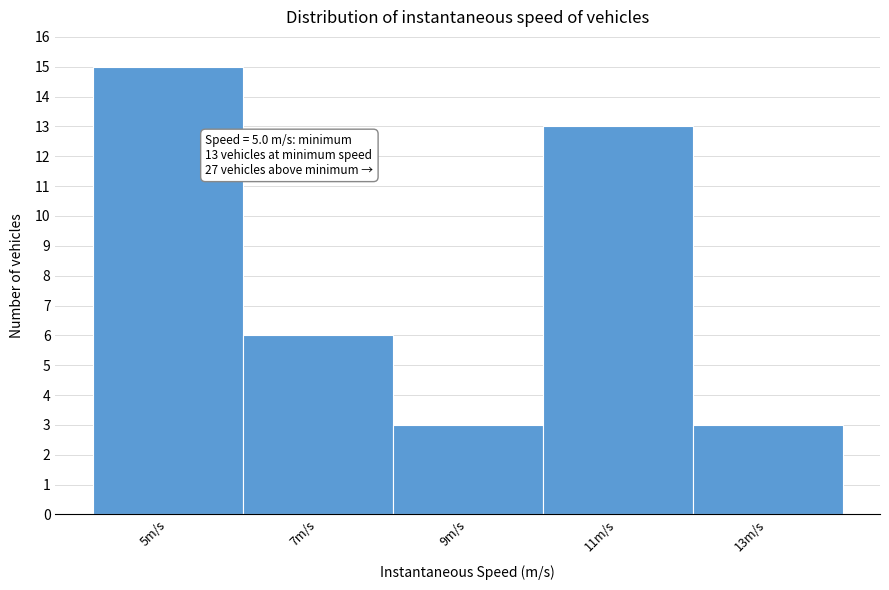

Reading left to right, what are all the values shown in this chart?

5m/s=15	7m/s=6	9m/s=3	11m/s=13	13m/s=3